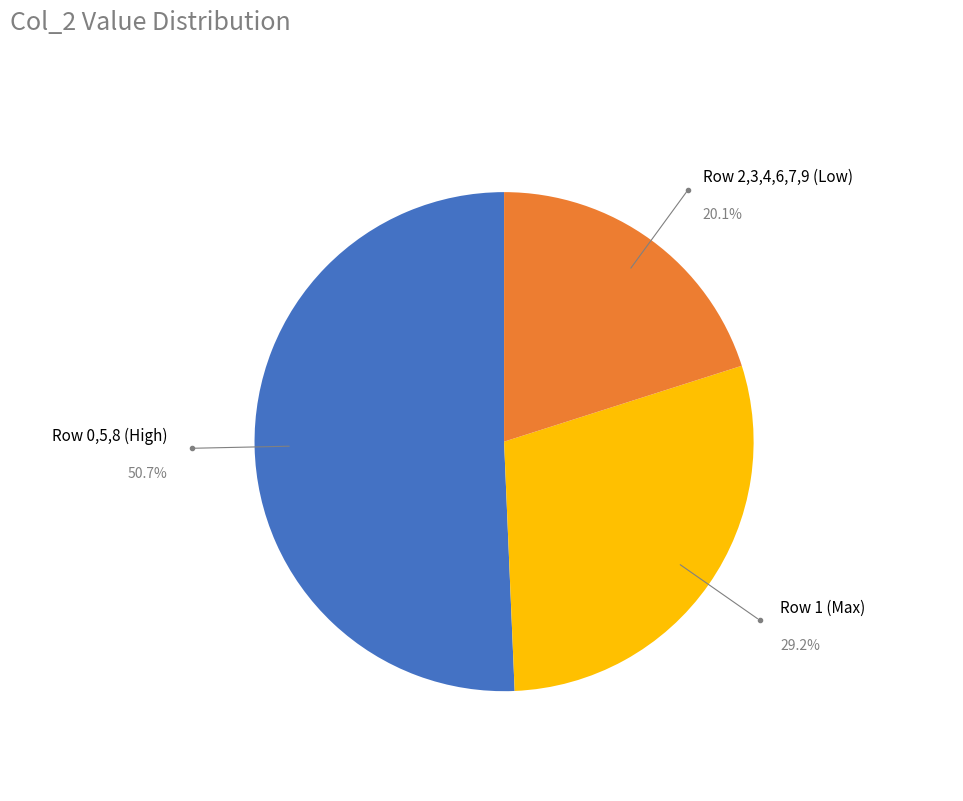

Do Row 2,3,4,6,7,9 (Low) and Row 1 (Max) together represent more than half of the pie?

No